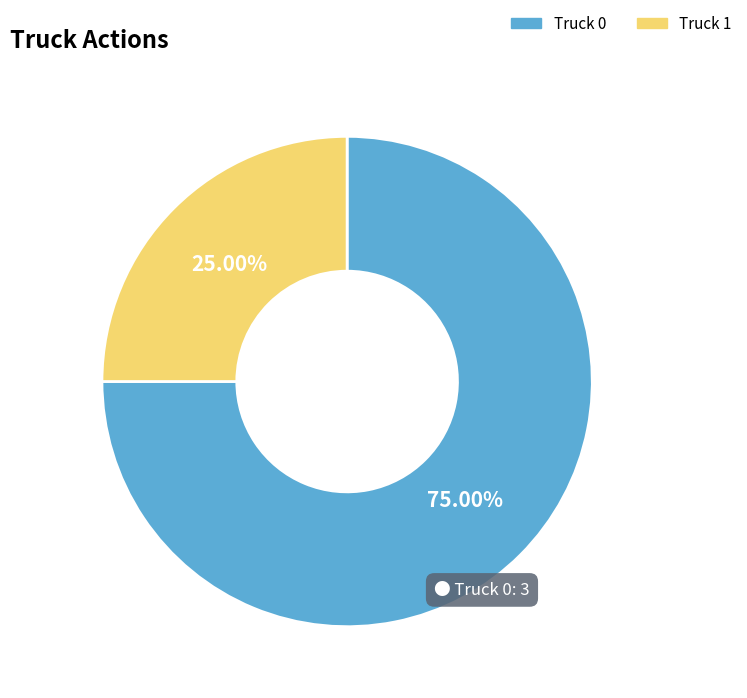

To the nearest percent, what portion does Truck 1 represent?

25%